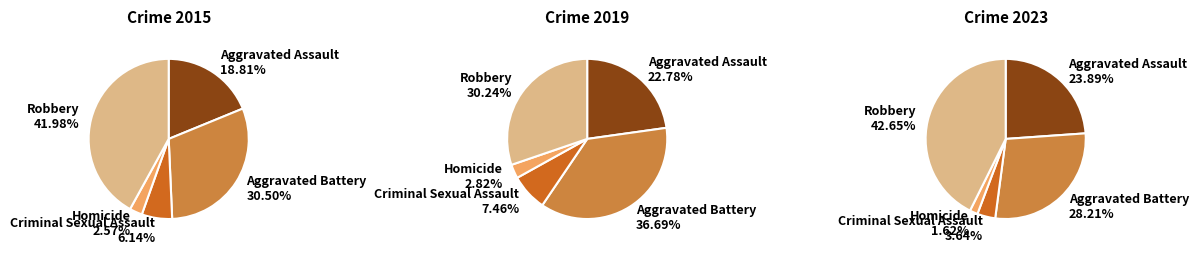

How many segments does this pie chart have?

5